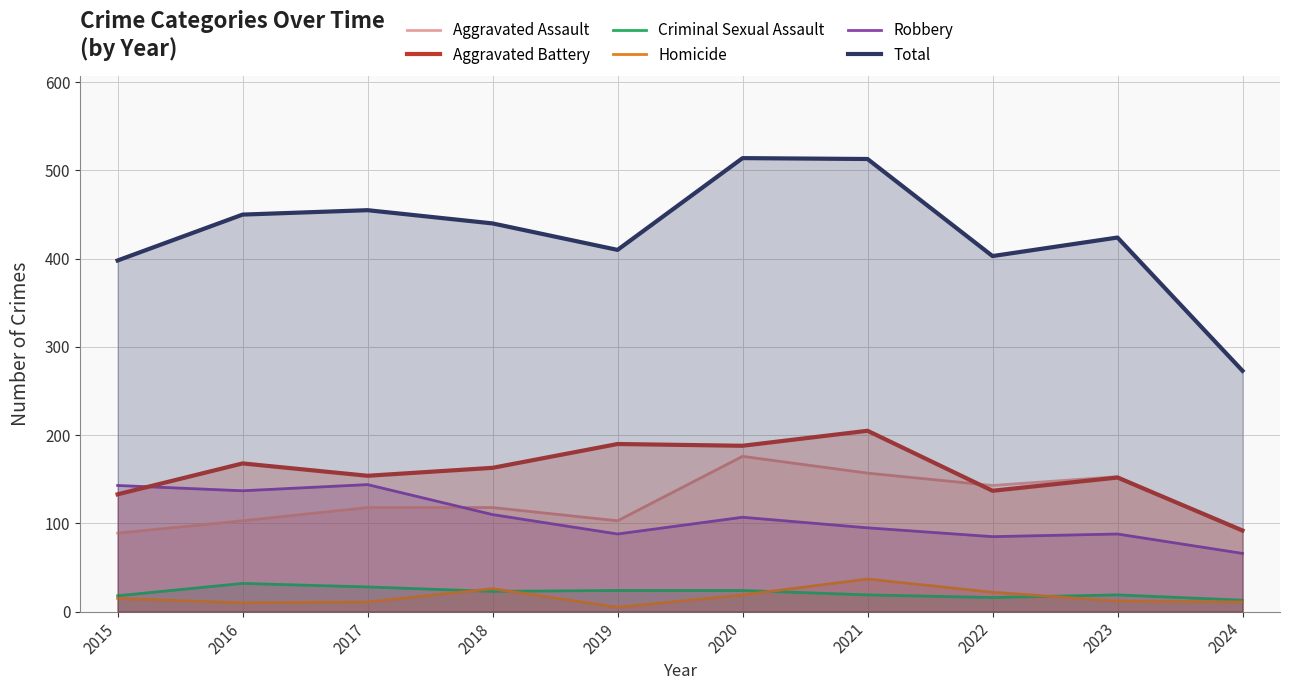

Does the chart display data point markers on the line(s)?

No